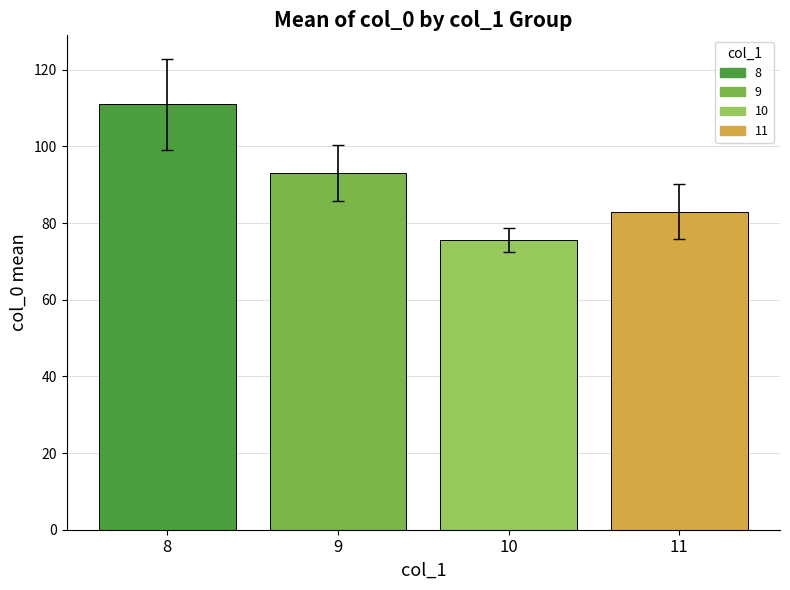

Count the number of values greater than 93.

2